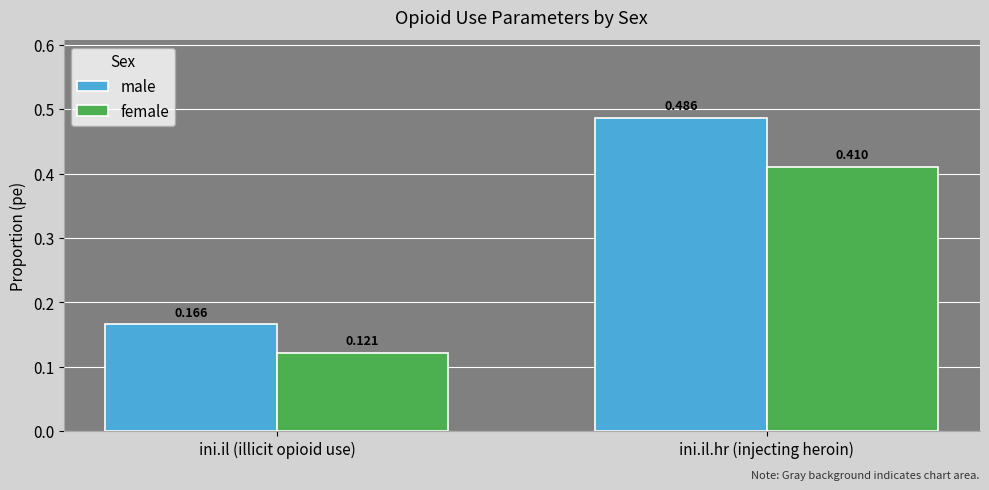

At which label is male closest to 0?

ini.il (illicit opioid use)